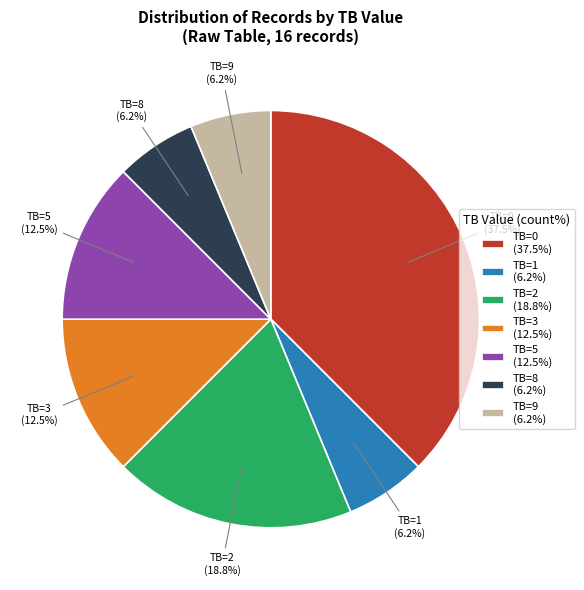

Approximately how many times larger is the value at TB=9 compared to TB=2?

0.3